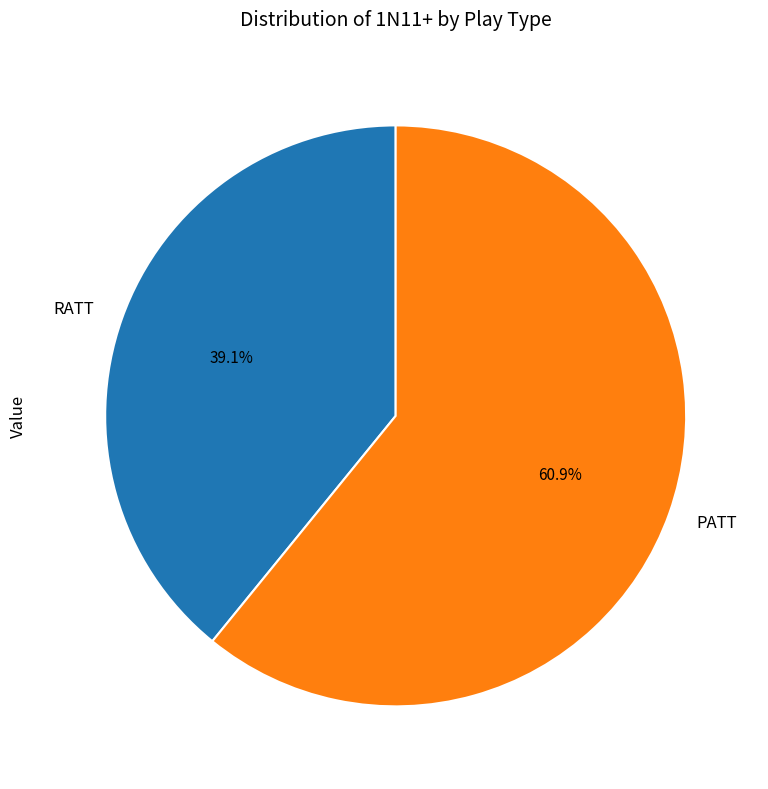

The PATT slice represents 74% of the pie. True or false?

False